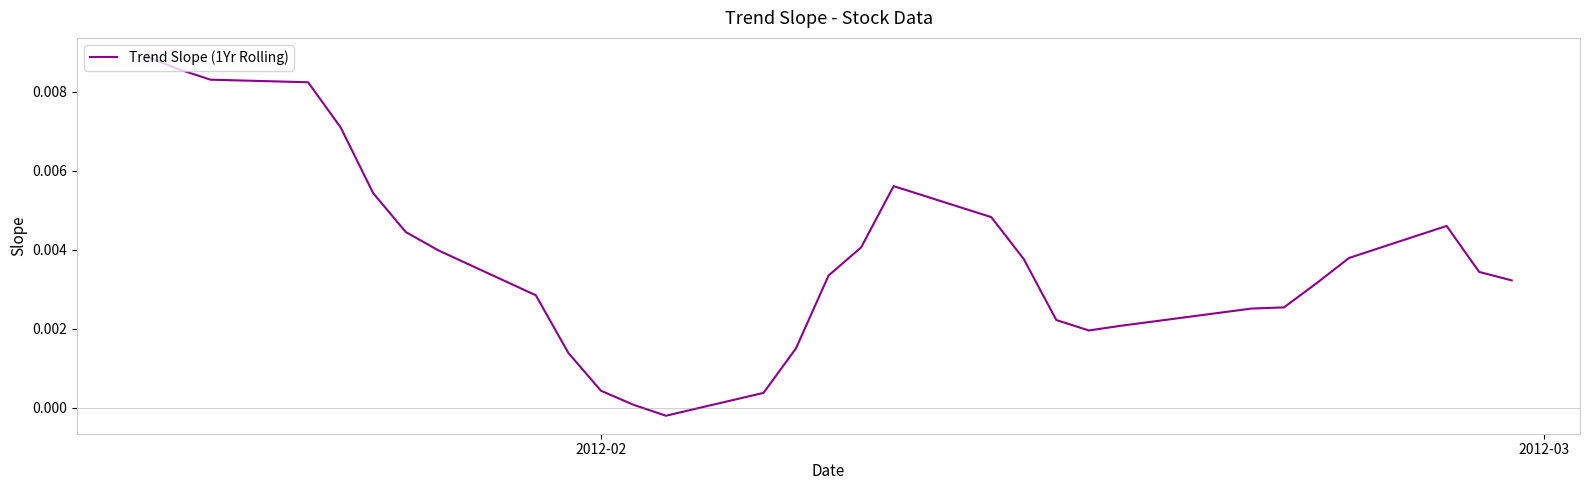

True or false: the data has more than 1 interior local peaks.

True